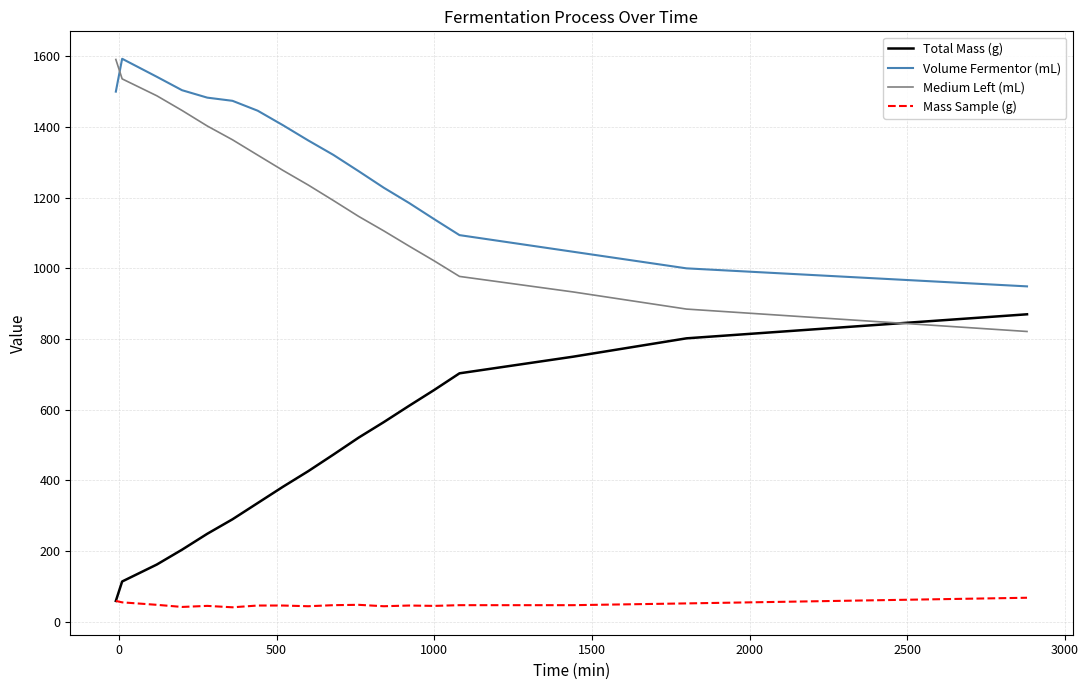

Which series has the largest total across all categories?

Volume Fermentor (mL)